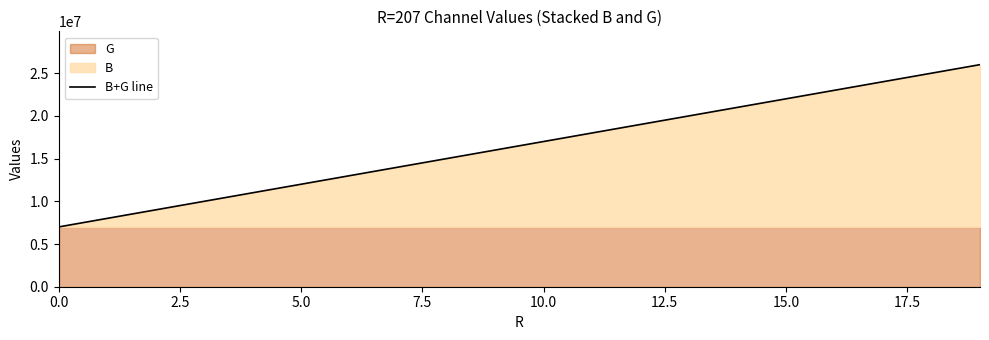

What is the difference between the second highest and minimum values?

18000000